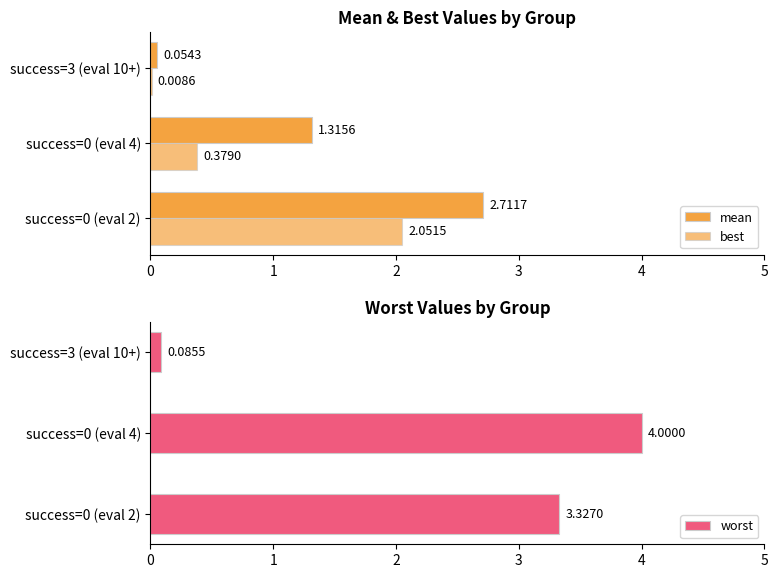

Which series changed the most between 0 and 2?

worst